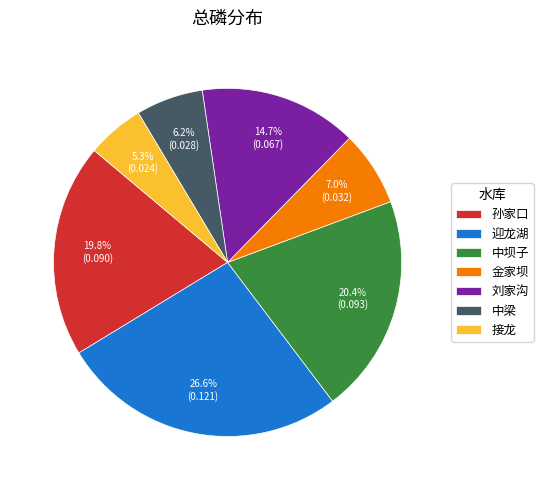

Between 孙家口 and 迎龙湖, which is larger?

迎龙湖